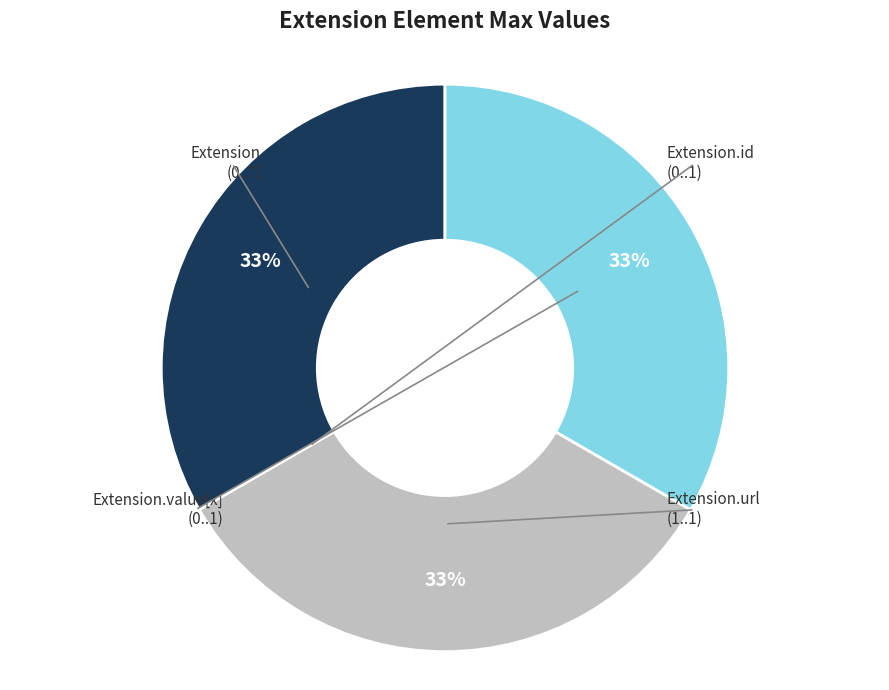

Does any single category account for the majority?

No